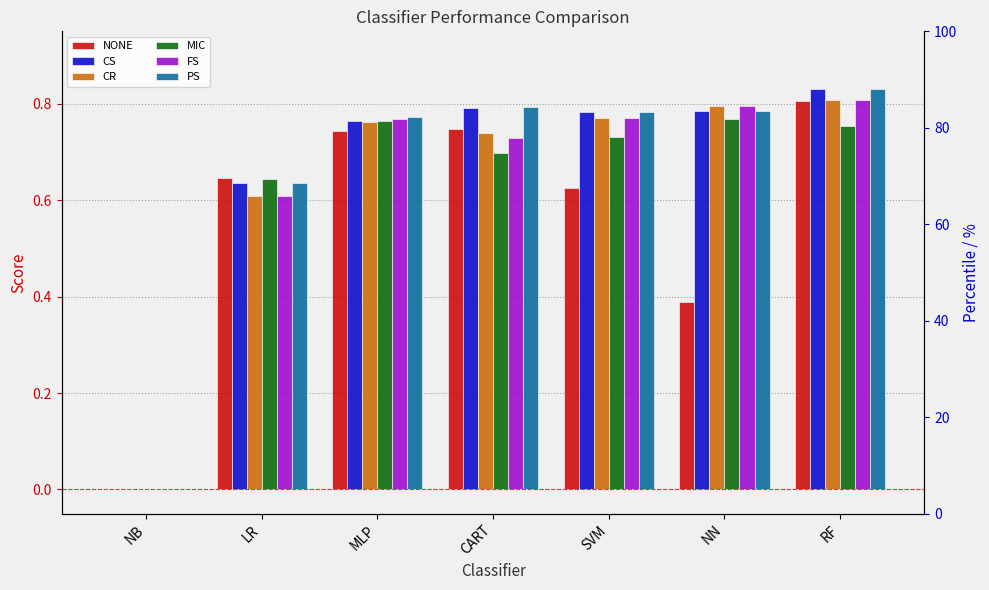

List the series in order of their peak value, highest first.

CS, PS, CR, FS, NONE, MIC